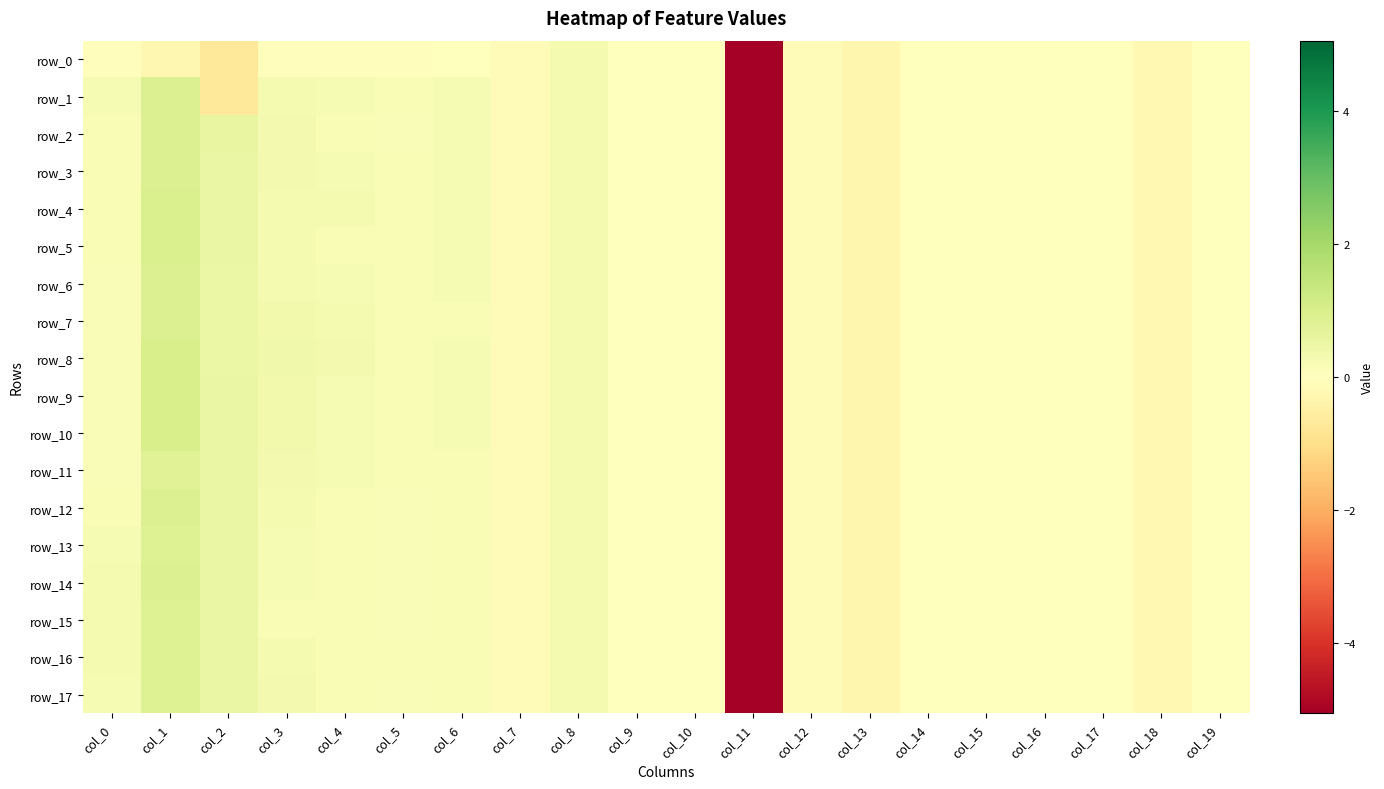

What is the minimum value for row_10?

-5.1